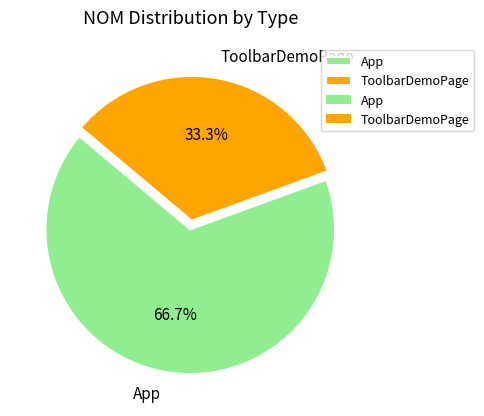

Combined, what portion of the pie is ToolbarDemoPage and App?

100.0%